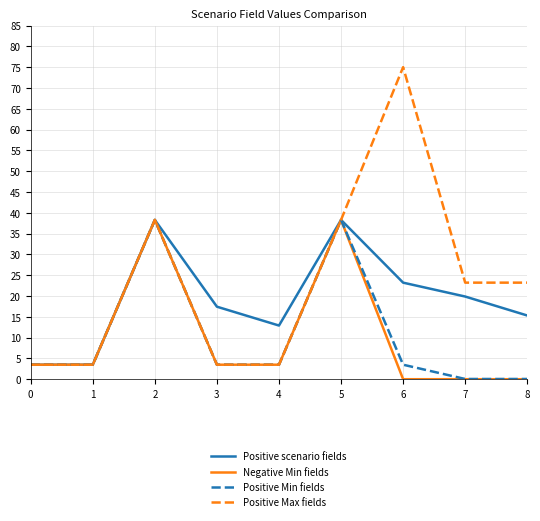

What is the difference between the Positive Min fields values at 3 and 8?

3.4